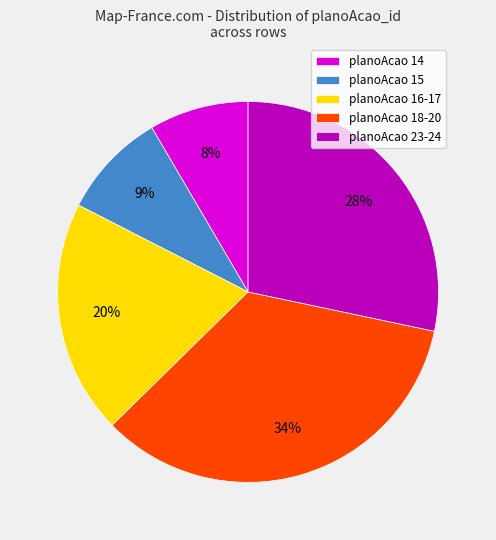

Does any single category account for the majority?

No